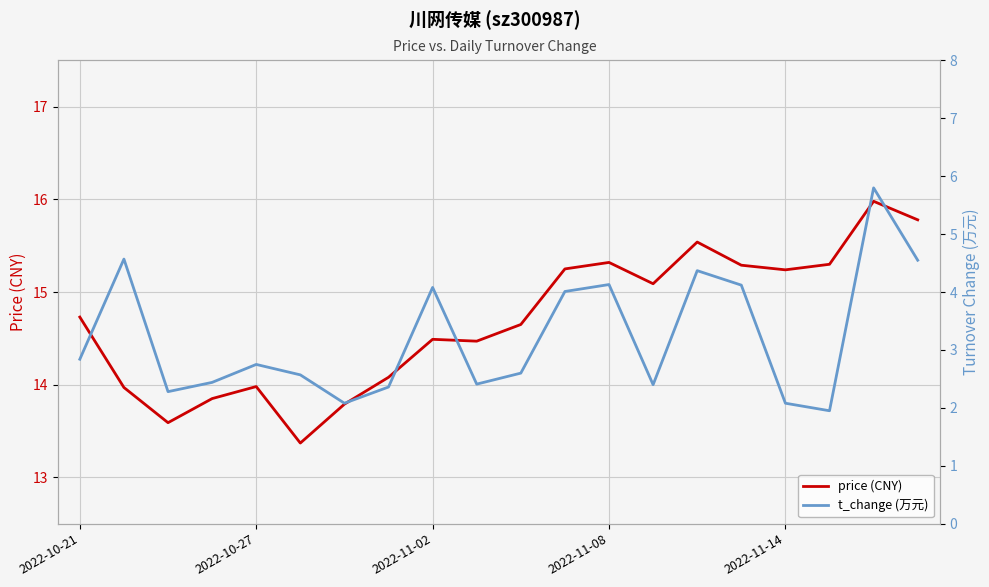

What is the maximum value for price (CNY)?

16.0